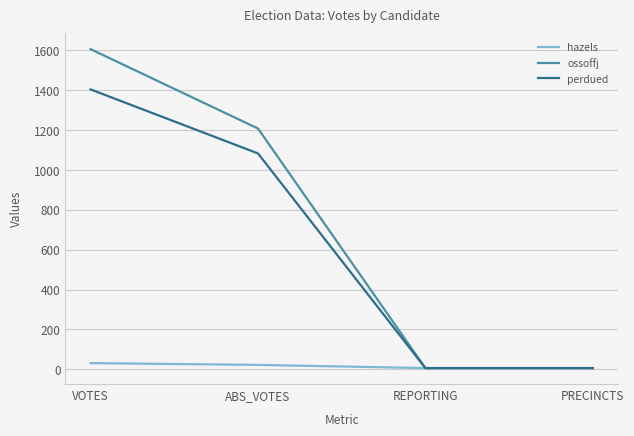

True or false: ossoffj has a value of 733 at VOTES.

False